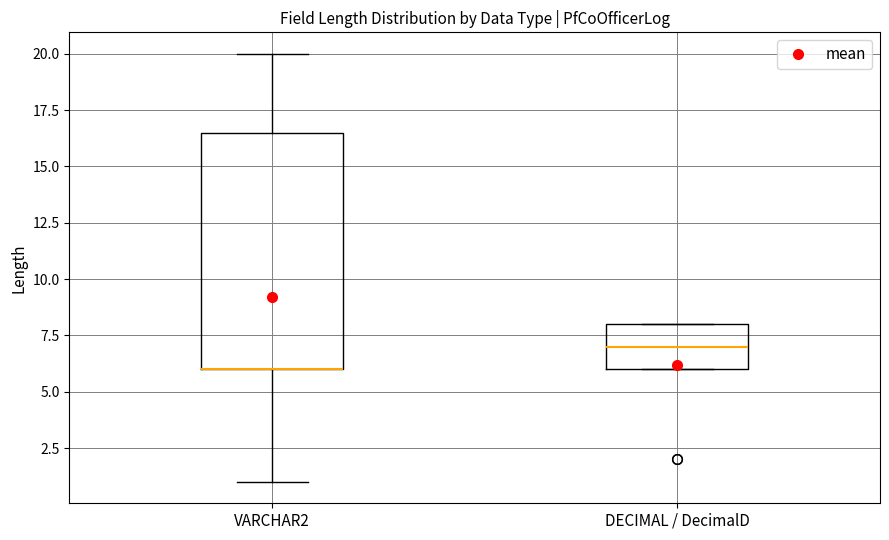

Where does the median line of the box for DECIMAL / DecimalD sit on the y-axis? The values are not printed on the chart, so give them approximately, as read against the axis.

7.0